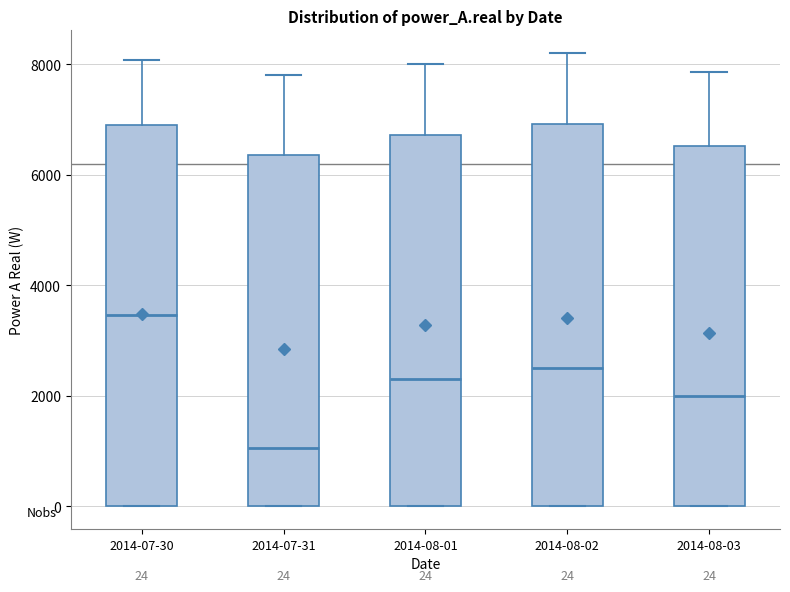

Which box has the highest median line?

2014-07-30